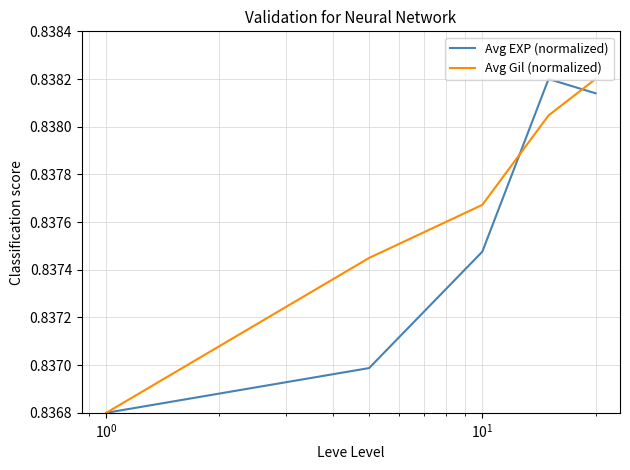

Rank the series by their average value, from lowest to highest.

Avg EXP (normalized), Avg Gil (normalized)